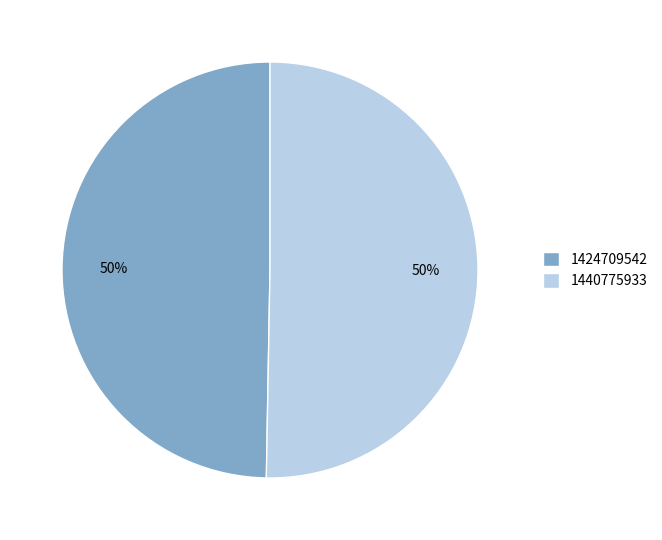

Which slice represents more than half of the pie?

1440775933